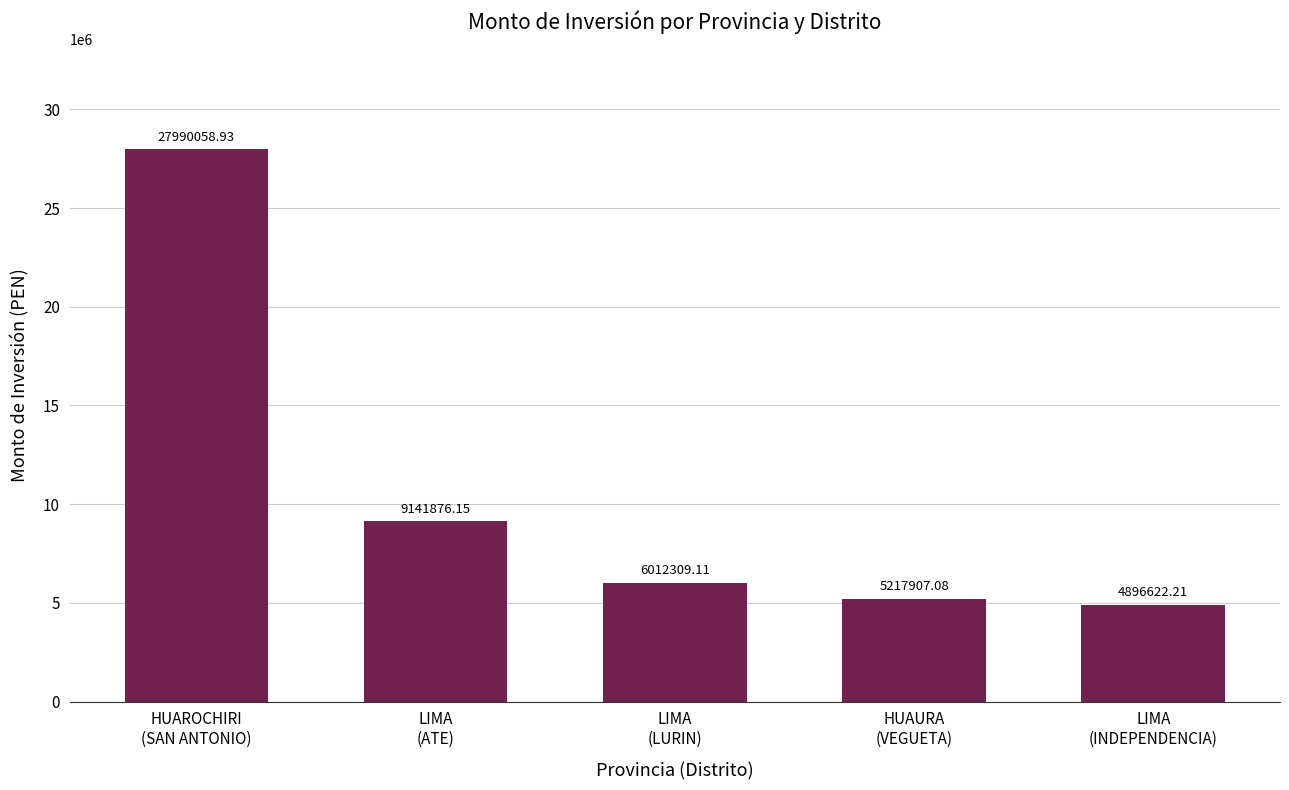

The value at LIMA
(LURIN) is 9124875.1. True or false?

False